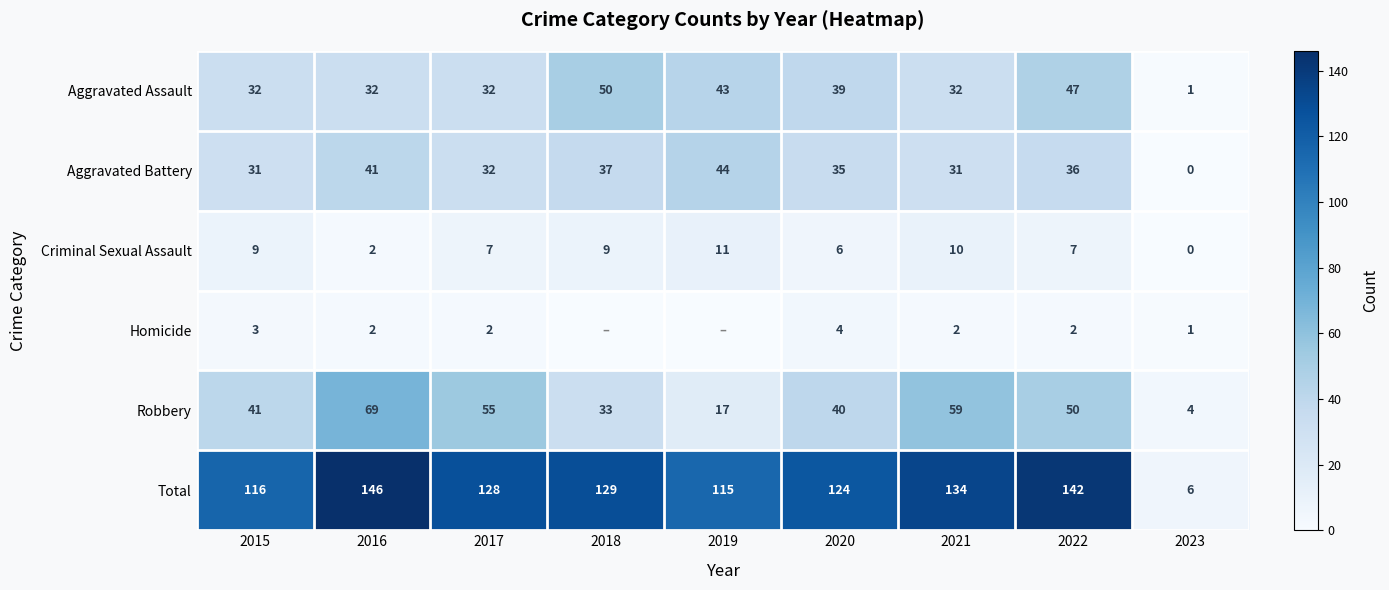

What is the difference between the maximum and second lowest values in the Aggravated Battery series?

13